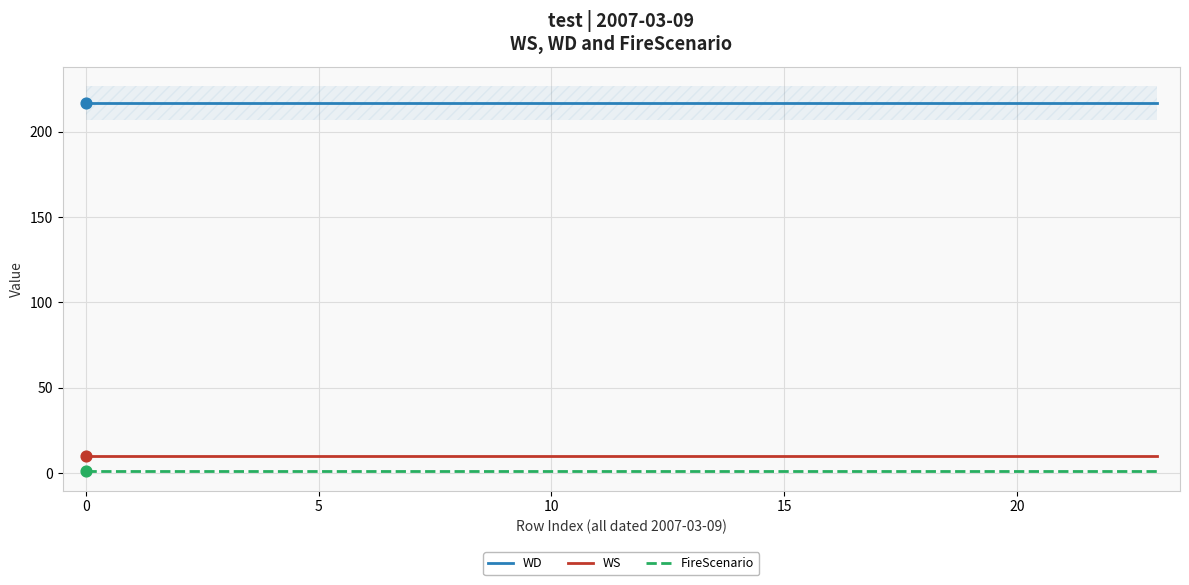

Which series contains the lowest Y value?

FireScenario